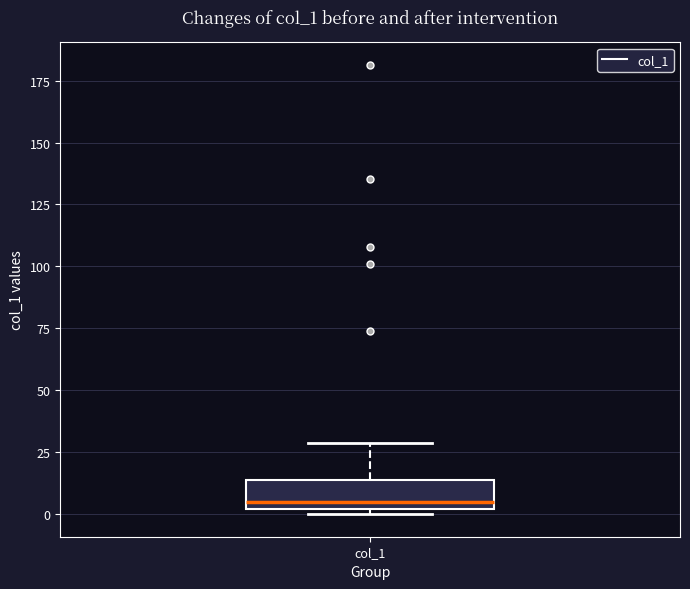

Transcribe this box plot: give where the median line is, the range the box spans, and where the two whiskers end, as read against the y-axis. The values are not printed on the chart, so give them approximately, as read against the axis.

median 5, box 0 to 15, whiskers 0 (just below the box's lower edge) to 30